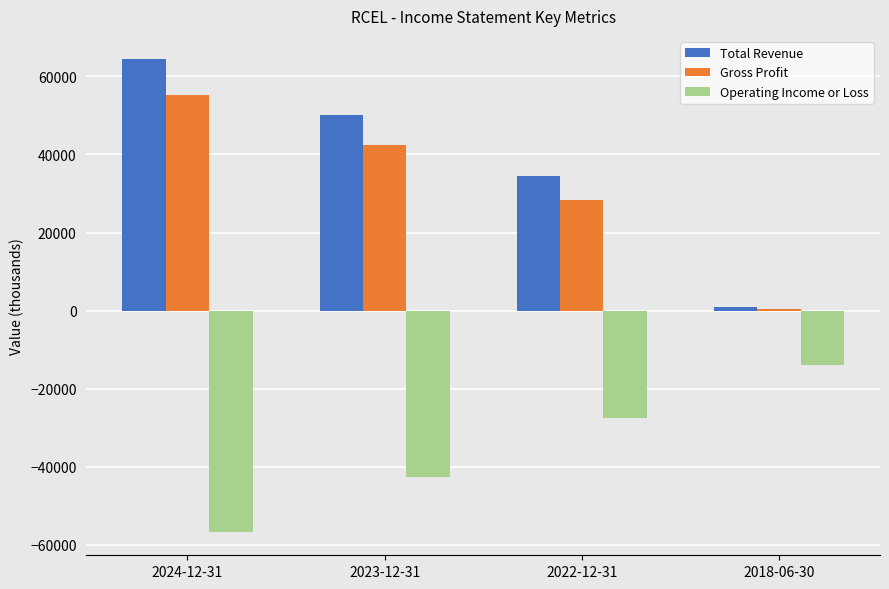

Reading left to right, list all the values displayed in this chart.

Total Revenue: 64300	50100	34400	900
Gross Profit: 55200	42400	28400	400
Operating Income or Loss: -56600	-42700	-27500	-13800